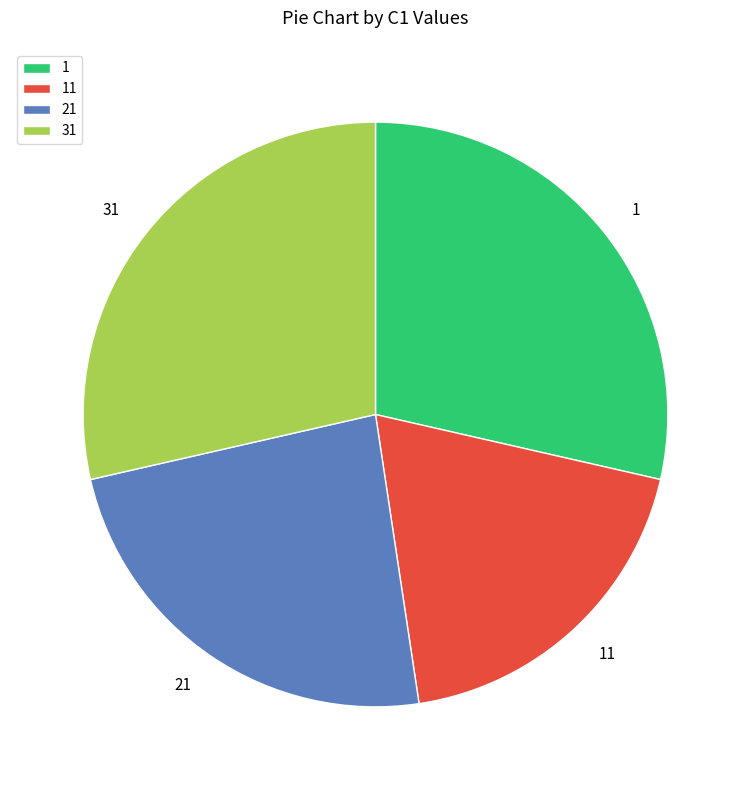

Is there a majority slice in this chart?

No